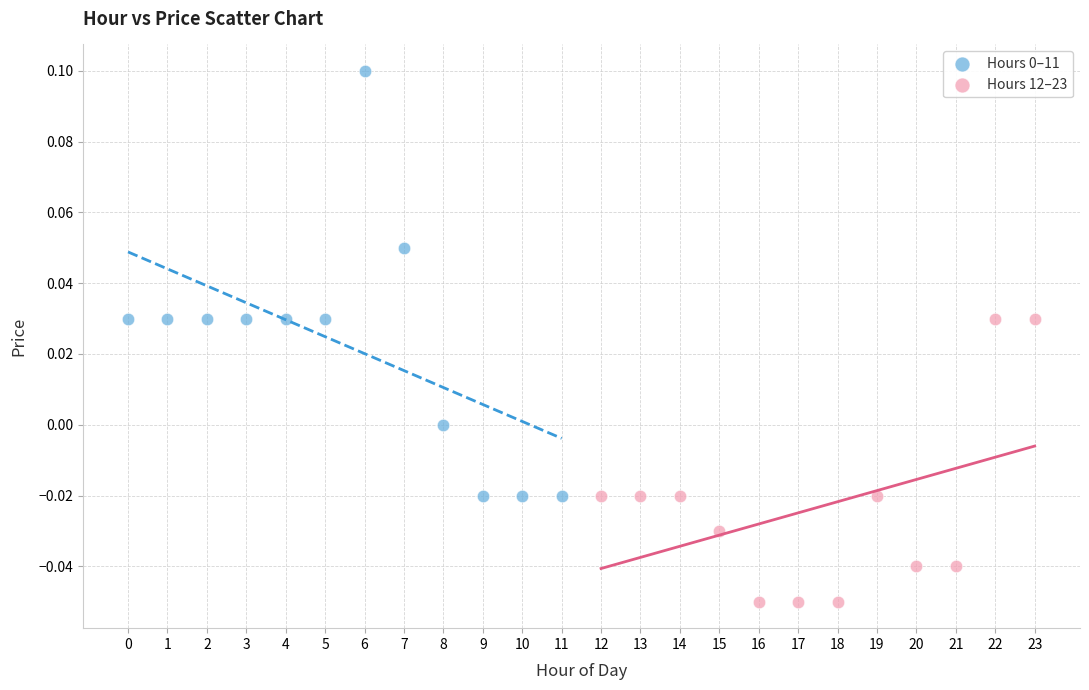

Which series reaches the minimum Y coordinate?

Hours 12–23